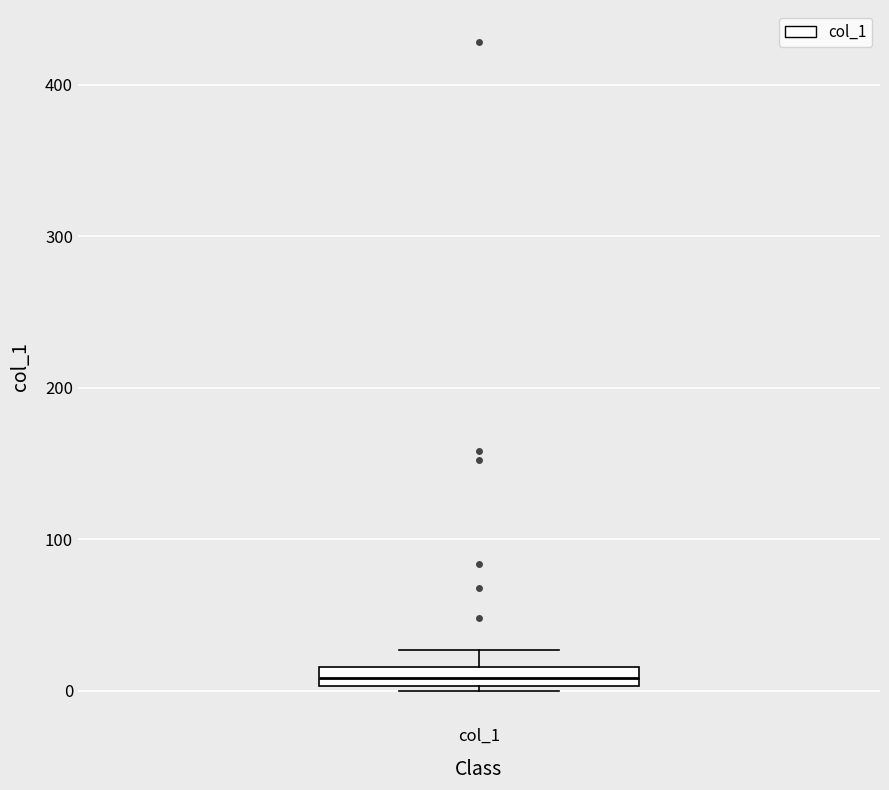

Where is the upper edge of the box for col_1 on the y-axis? The values are not printed on the chart, so give them approximately, as read against the axis.

20